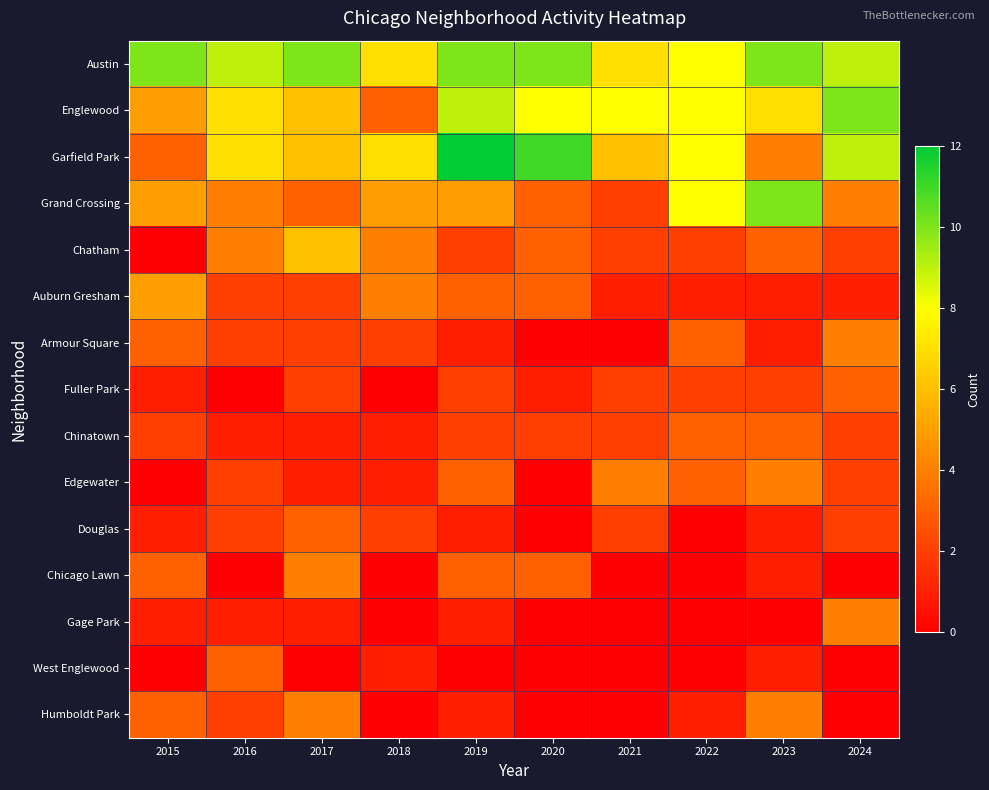

Reading left to right, what are all the values shown in this chart?

Austin: 2015=10	2016=9	2017=10	2018=7	2019=10	2020=10	2021=7	2022=8	2023=10	2024=9
Englewood: 2015=5	2016=7	2017=6	2018=3	2019=9	2020=8	2021=8	2022=8	2023=7	2024=10
Garfield Park: 2015=3	2016=7	2017=6	2018=7	2019=12	2020=11	2021=6	2022=8	2023=4	2024=9
Grand Crossing: 2015=5	2016=4	2017=3	2018=5	2019=5	2020=3	2021=2	2022=8	2023=10	2024=4
Chatham: 2015=0	2016=4	2017=6	2018=4	2019=2	2020=3	2021=2	2022=2	2023=3	2024=2
Auburn Gresham: 2015=5	2016=2	2017=2	2018=4	2019=3	2020=3	2021=1	2022=1	2023=1	2024=1
Armour Square: 2015=3	2016=2	2017=2	2018=2	2019=1	2020=0	2021=0	2022=3	2023=1	2024=4
Fuller Park: 2015=1	2016=0	2017=2	2018=0	2019=2	2020=1	2021=2	2022=2	2023=2	2024=3
Chinatown: 2015=2	2016=1	2017=1	2018=1	2019=2	2020=2	2021=2	2022=3	2023=3	2024=2
Edgewater: 2015=0	2016=2	2017=1	2018=1	2019=3	2020=0	2021=4	2022=3	2023=4	2024=2
Douglas: 2015=1	2016=2	2017=3	2018=2	2019=1	2020=0	2021=2	2022=0	2023=1	2024=2
Chicago Lawn: 2015=3	2016=0	2017=4	2018=0	2019=3	2020=3	2021=0	2022=0	2023=1	2024=0
Gage Park: 2015=1	2016=1	2017=1	2018=0	2019=1	2020=0	2021=0	2022=0	2023=0	2024=4
West Englewood: 2015=0	2016=3	2017=0	2018=1	2019=0	2020=0	2021=0	2022=0	2023=1	2024=0
Humboldt Park: 2015=3	2016=2	2017=4	2018=0	2019=1	2020=0	2021=0	2022=1	2023=4	2024=0